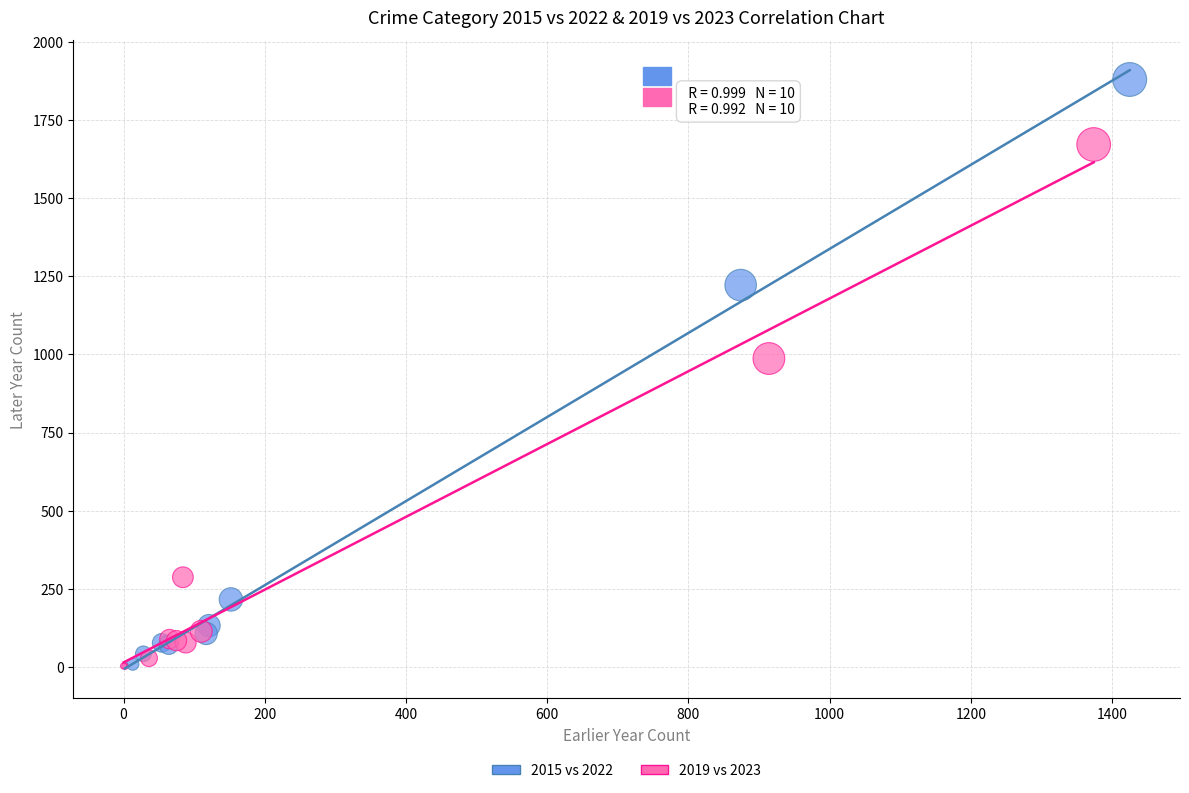

Which series contains the highest Y value?

2015 vs 2022